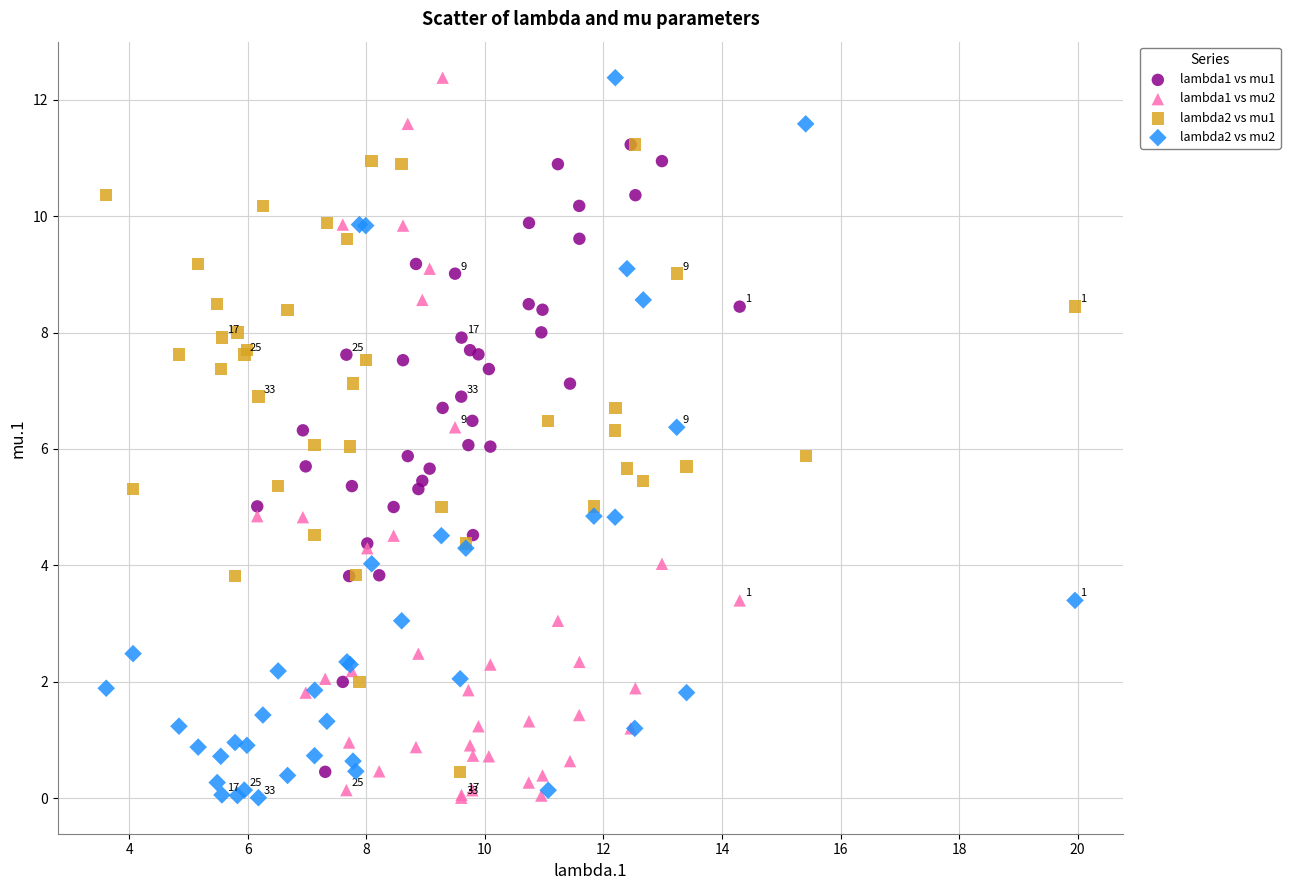

What are all the series names shown in the legend?

lambda1 vs mu1, lambda1 vs mu2, lambda2 vs mu1, lambda2 vs mu2